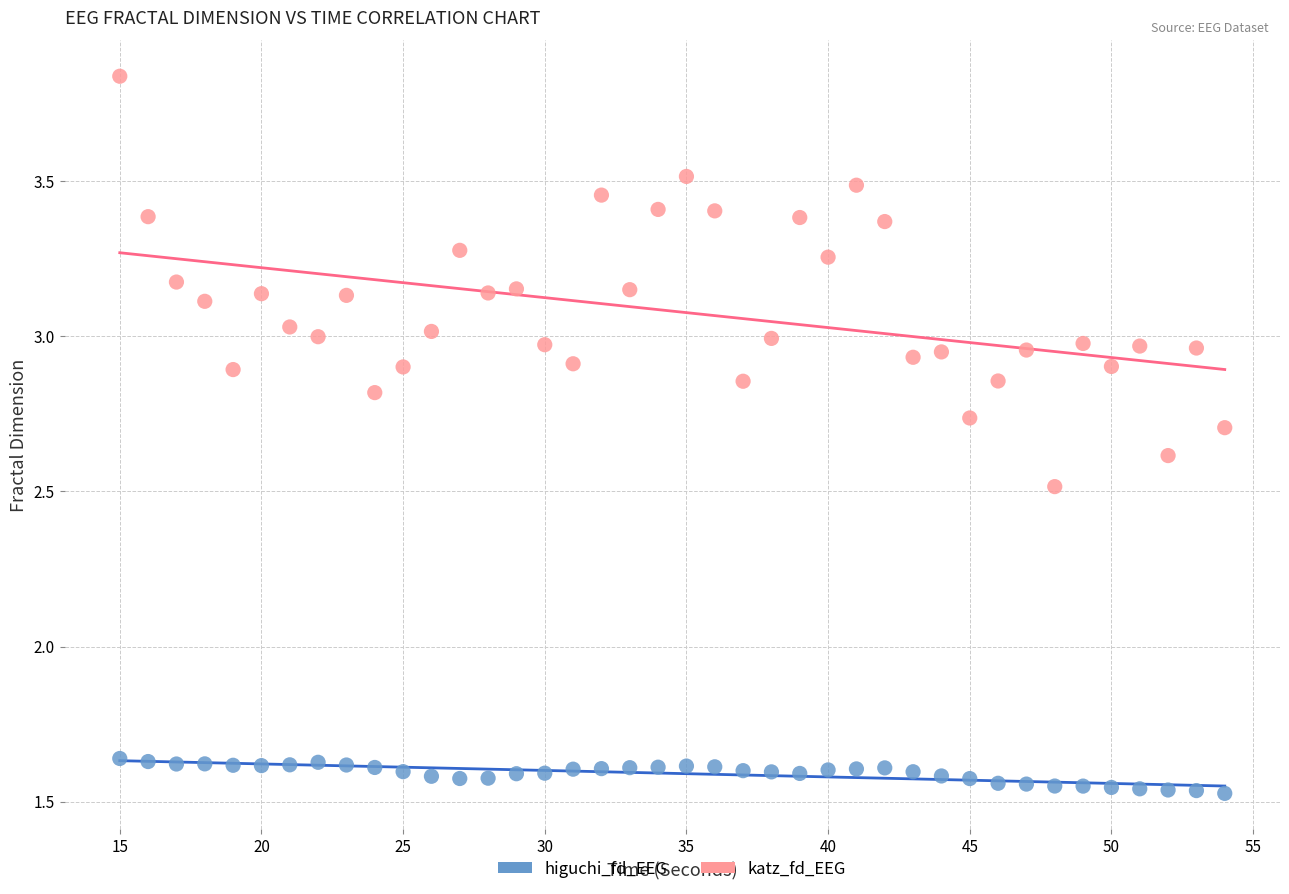

Across all data points, what is the range of Y values (max minus min)?

2.3